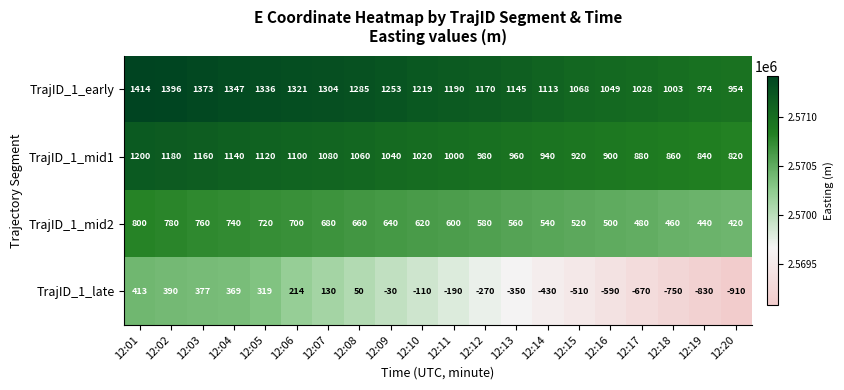

At which category is the sum across all series the highest?

12:01